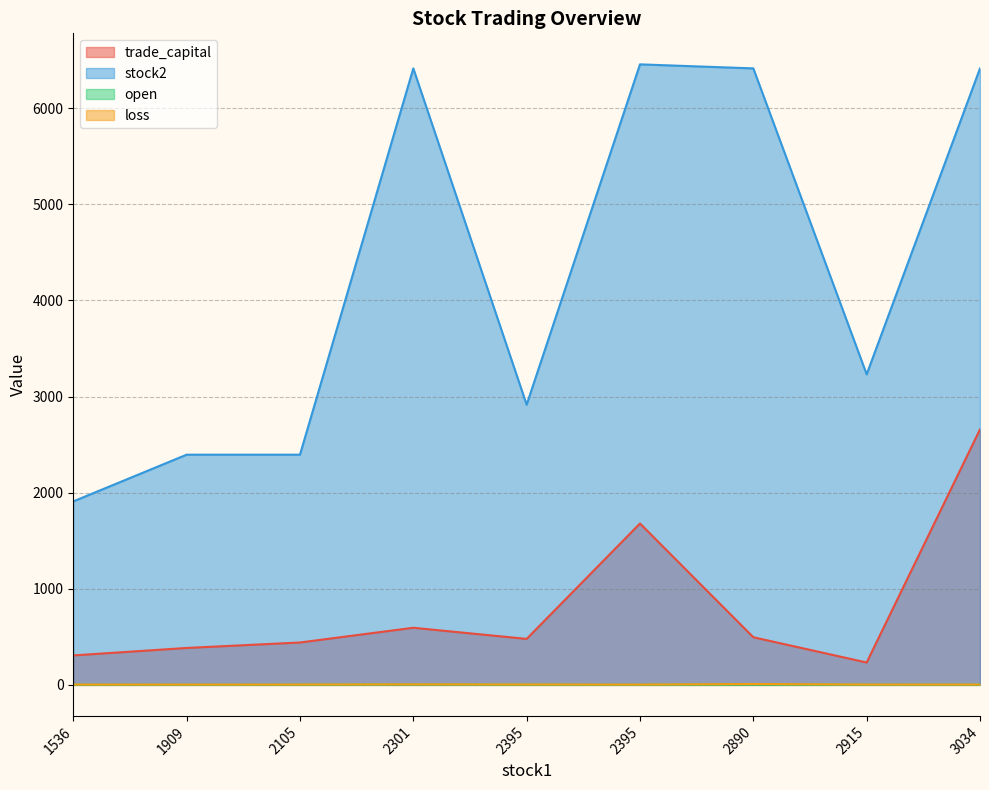

Which series has the largest total across all categories?

stock2